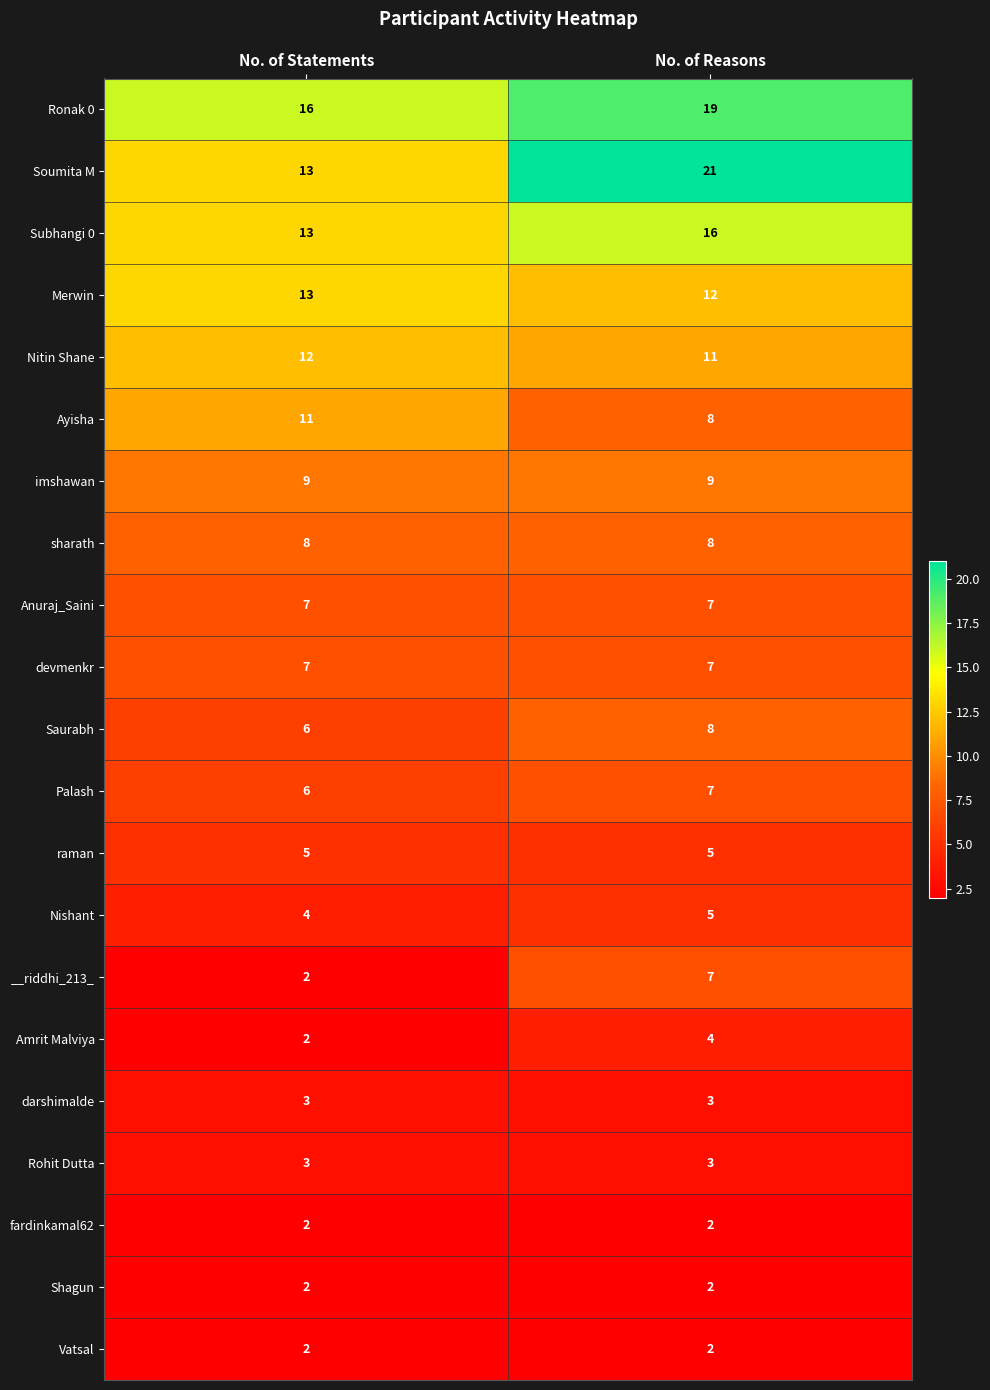

What is the lowest value of the Palash series?

6